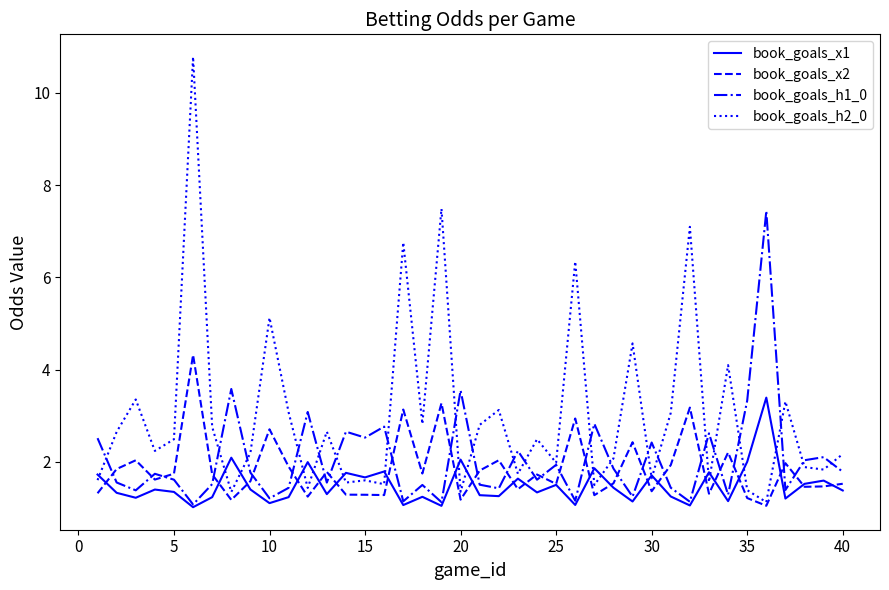

What is the difference between the maximum and minimum values in the book_goals_x1 series?

2.4